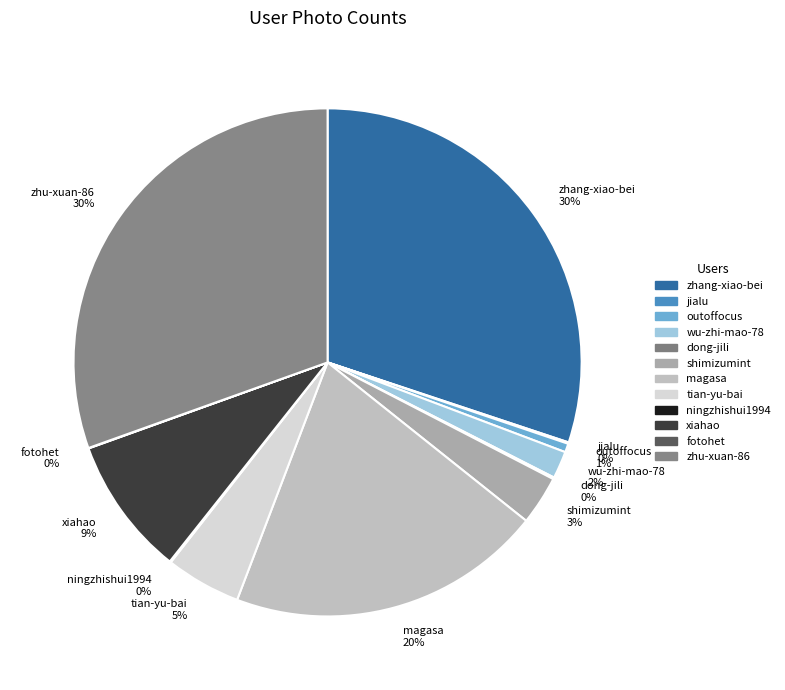

What percentage is the magasa slice, to the nearest percent?

20%